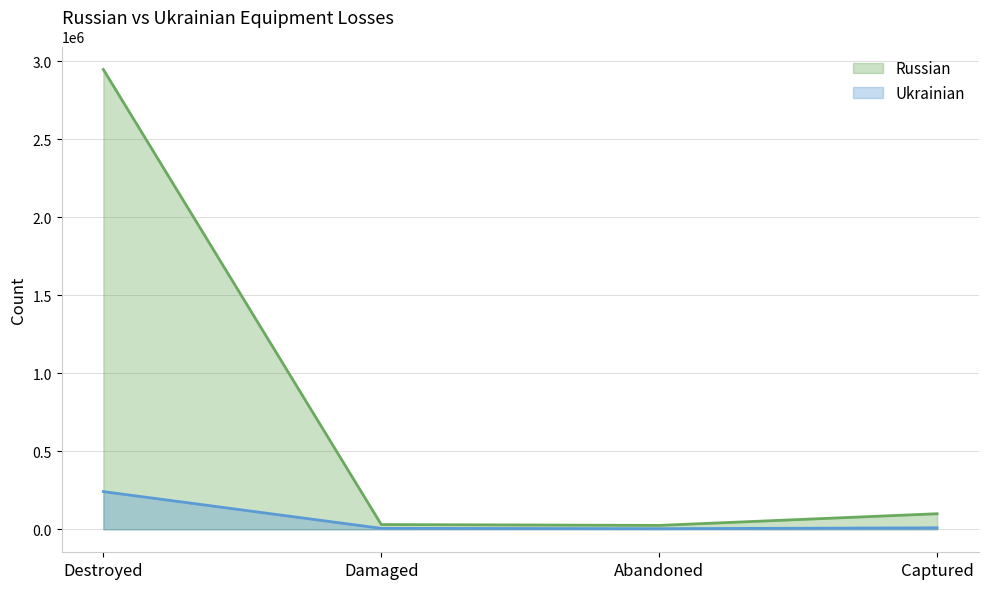

Which category has the highest value across all series?

Destroyed